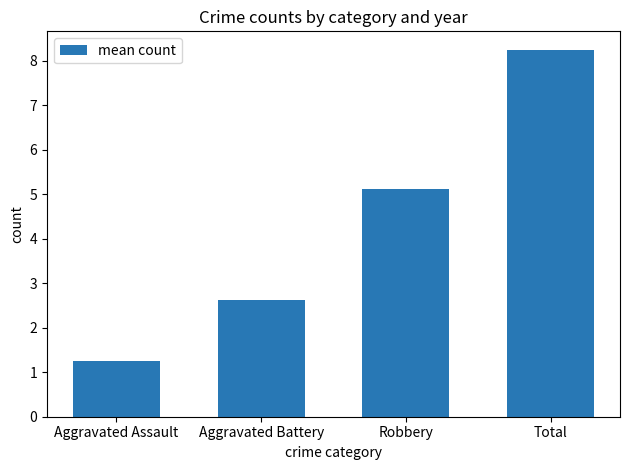

What is the difference between the second highest and second lowest values?

2.5